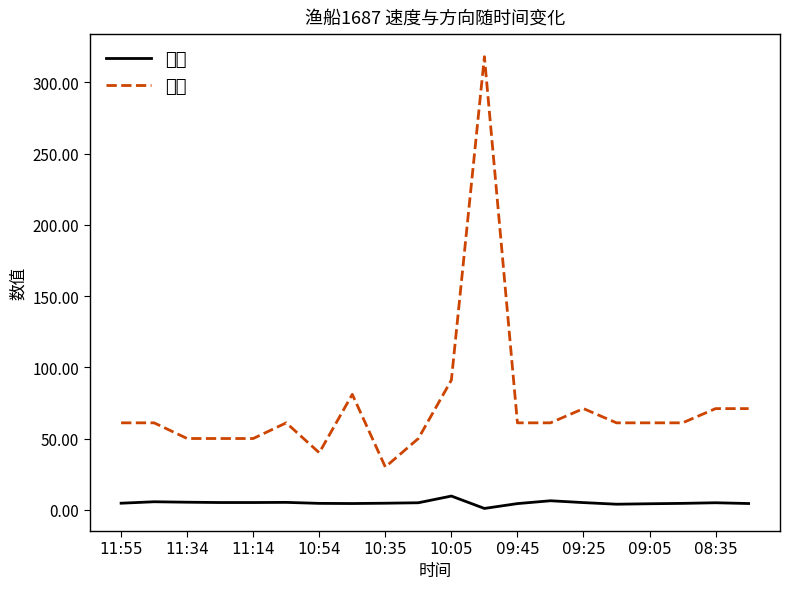

What is the maximum value for 速度?

9.6